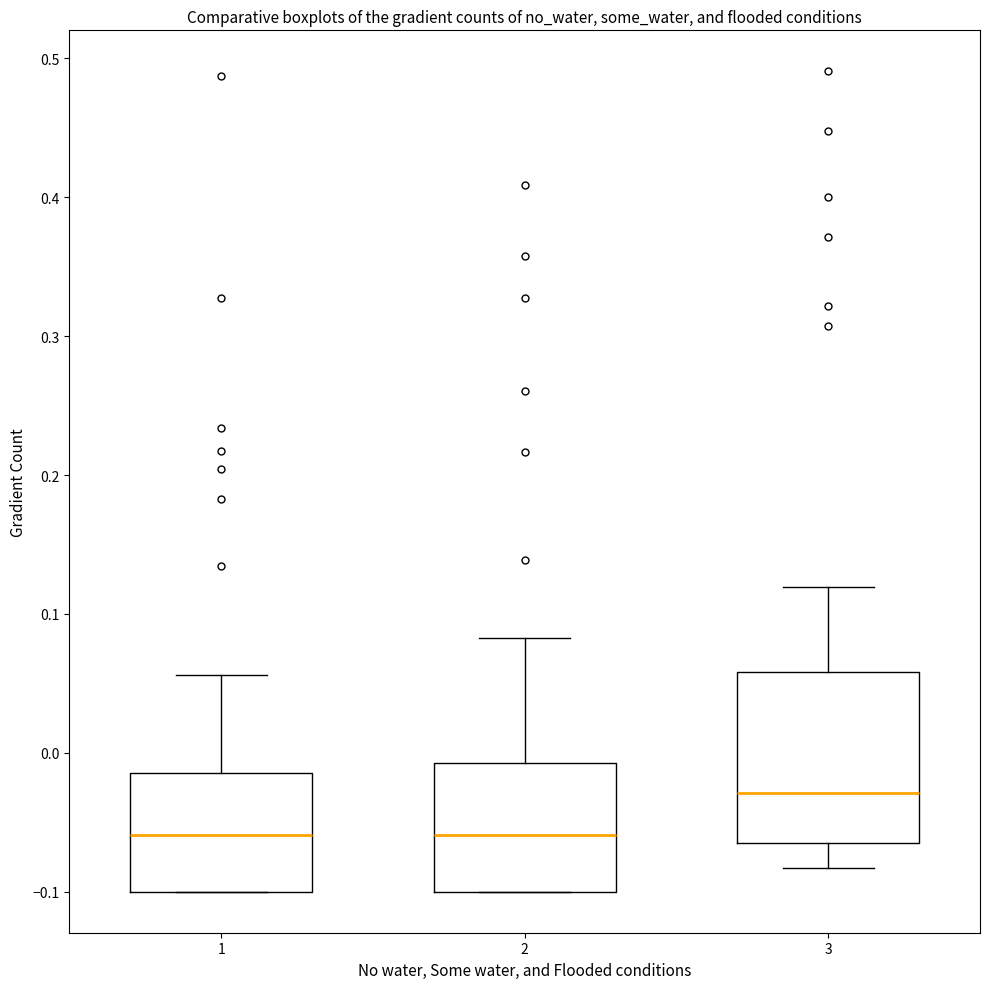

Where does the upper whisker of the box at x = 3 end on the y-axis? The values are not printed on the chart, so give them approximately, as read against the axis.

0.12